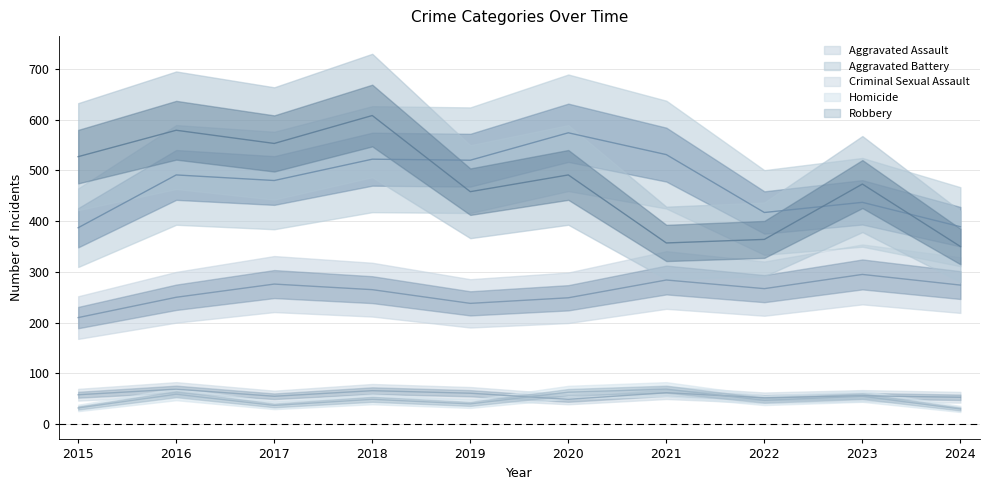

What is the spread (max minus min) of values at 2017?

516